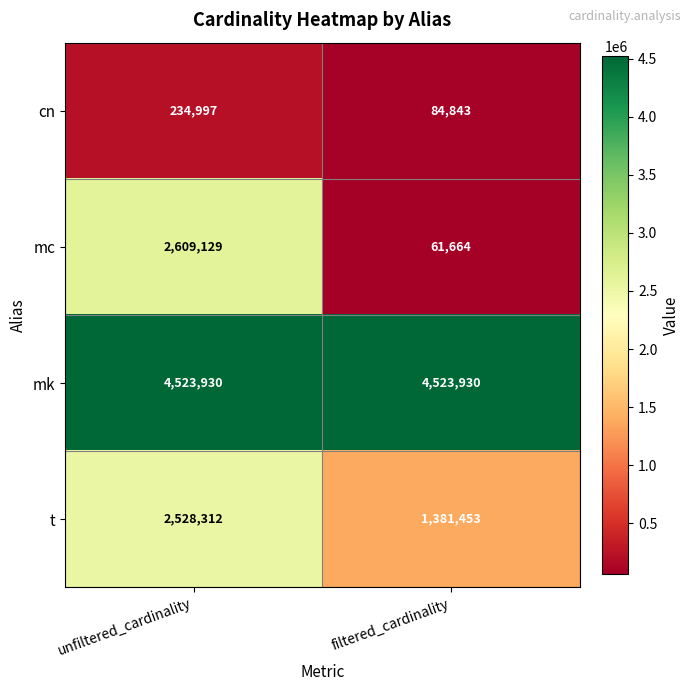

What is the smallest value displayed?

61664